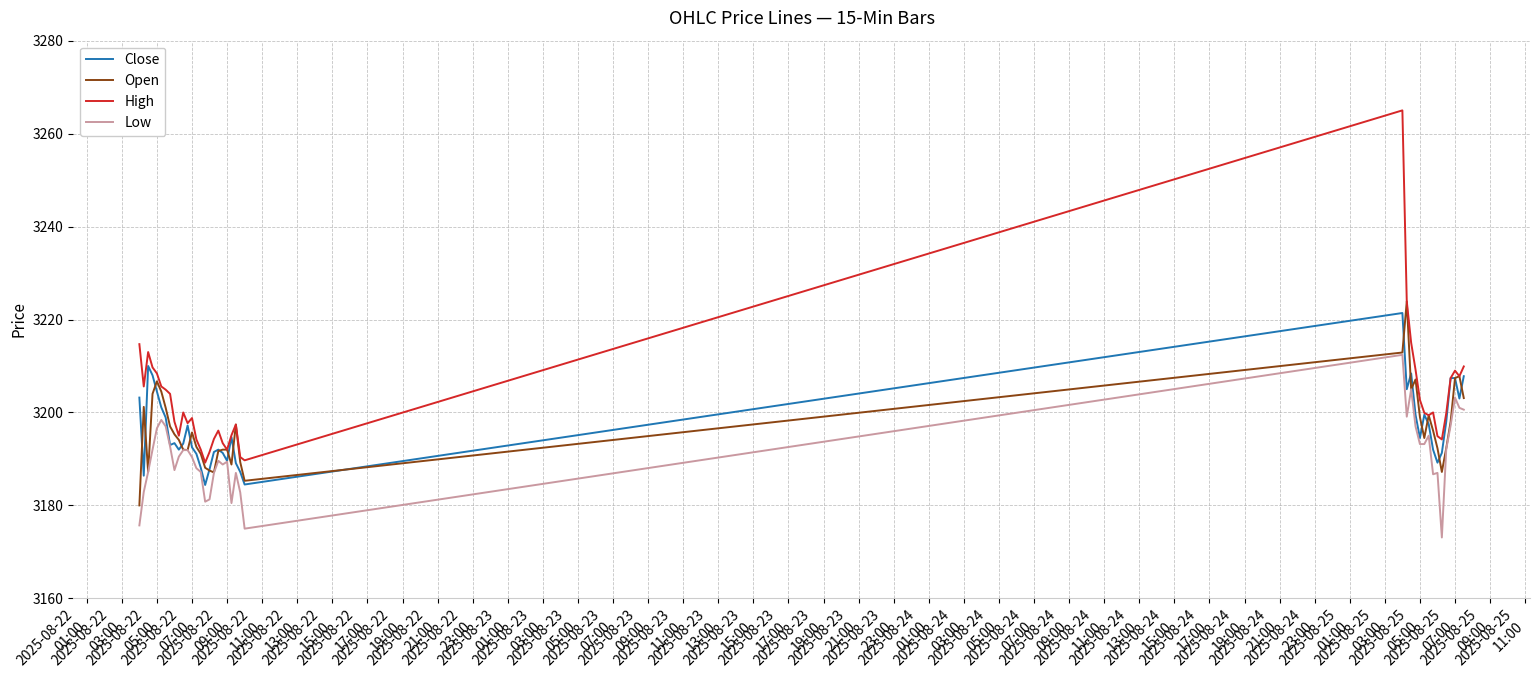

What is the minimum value for Low?

3173.1